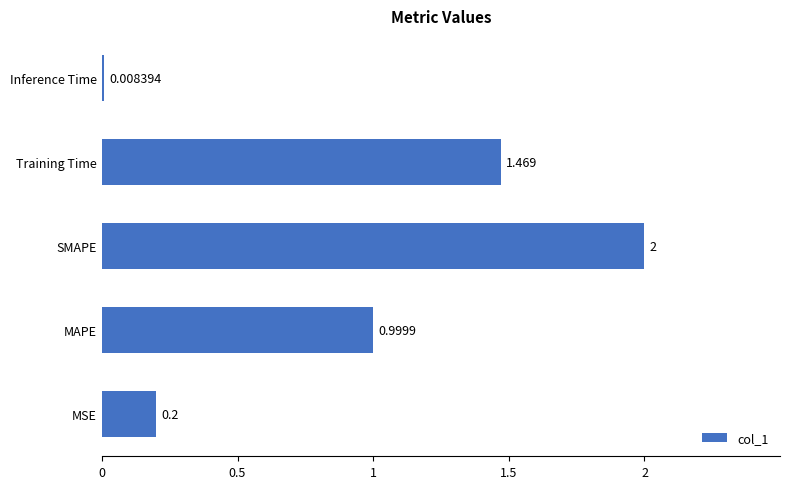

Count the number of categories in the chart.

5